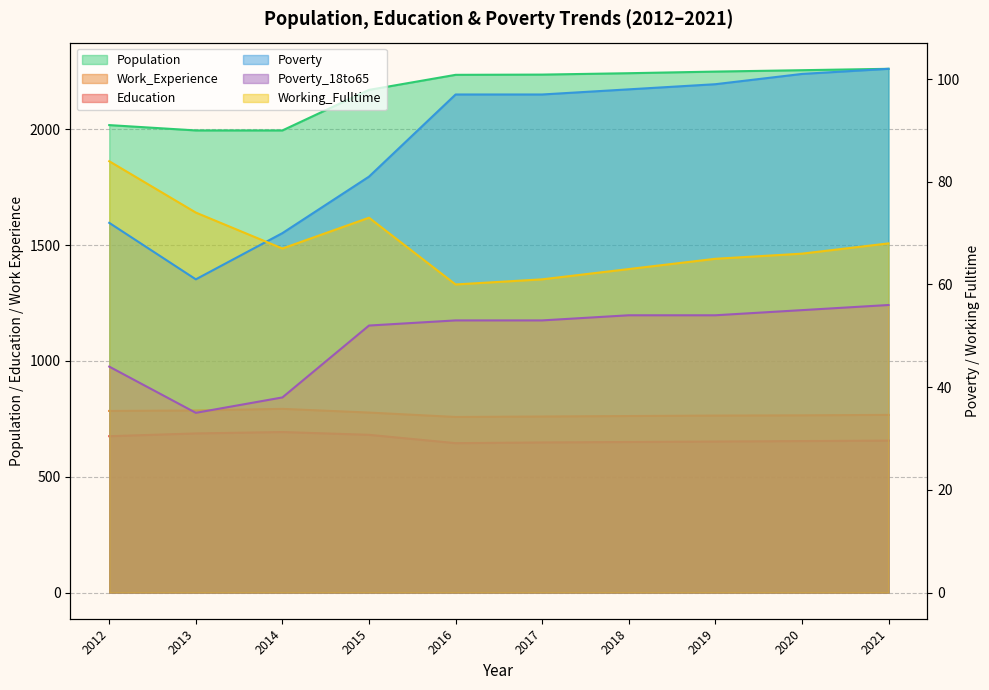

How many lines are shown in the chart?

6